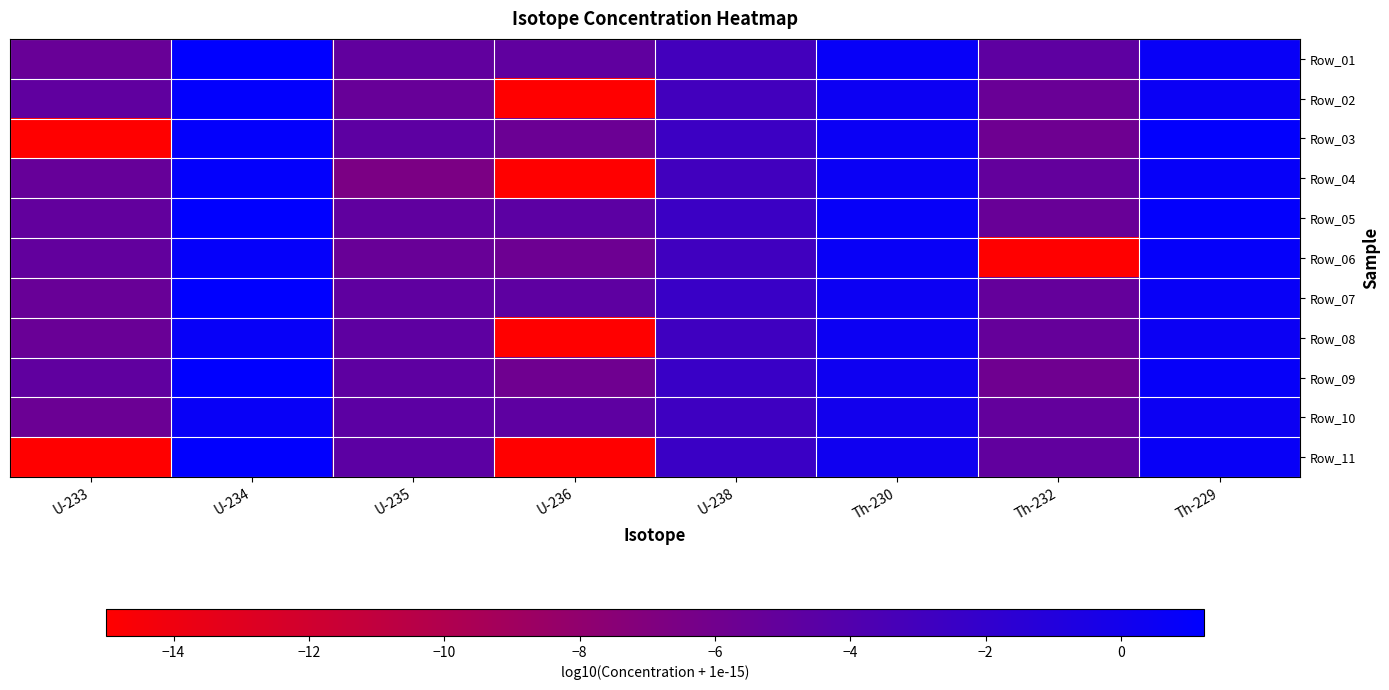

Rank the series at U-234 from highest to lowest value.

Row_01, Row_05, Row_07, Row_09, Row_11, Row_02, Row_03, Row_04, Row_06, Row_08, Row_10